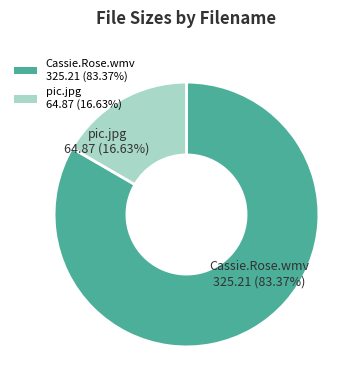

Is it true that pic.jpg is 11% of the pie?

False